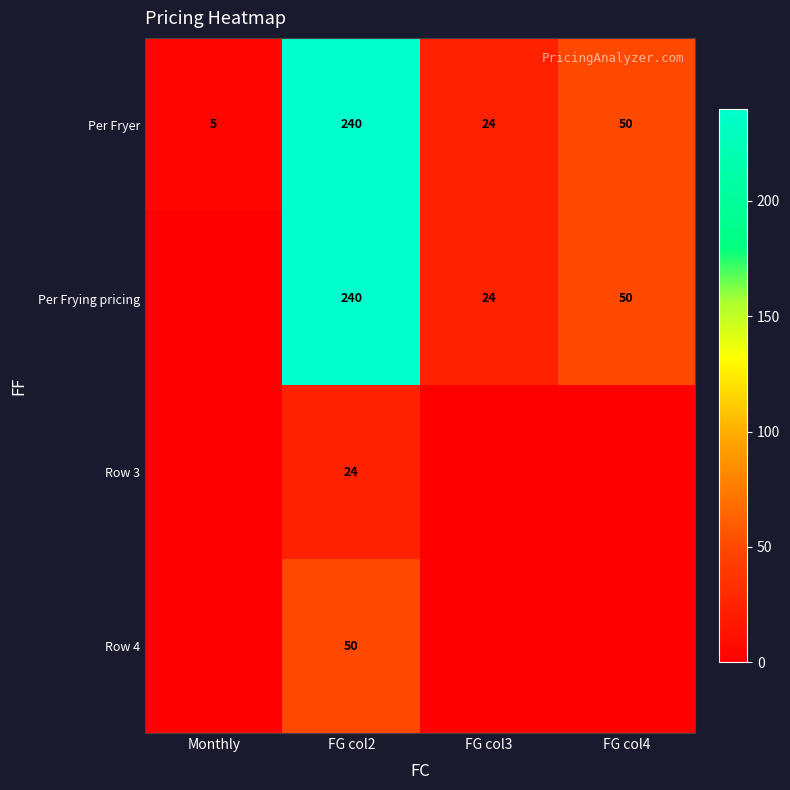

What is the total value across all series at FG col2?

554